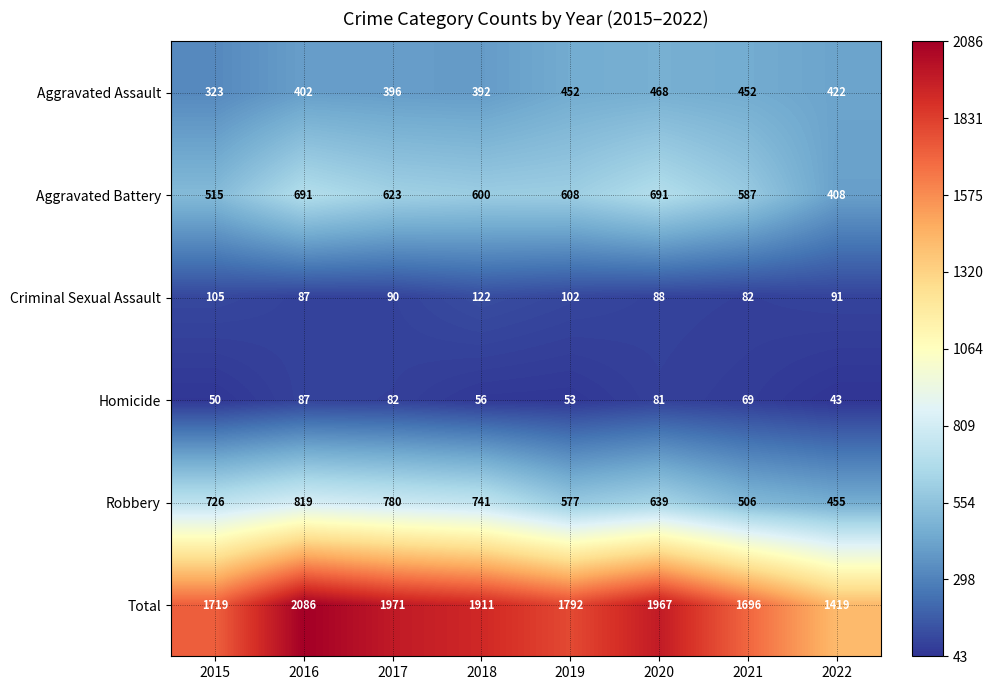

Which category has the highest value across all series?

2016